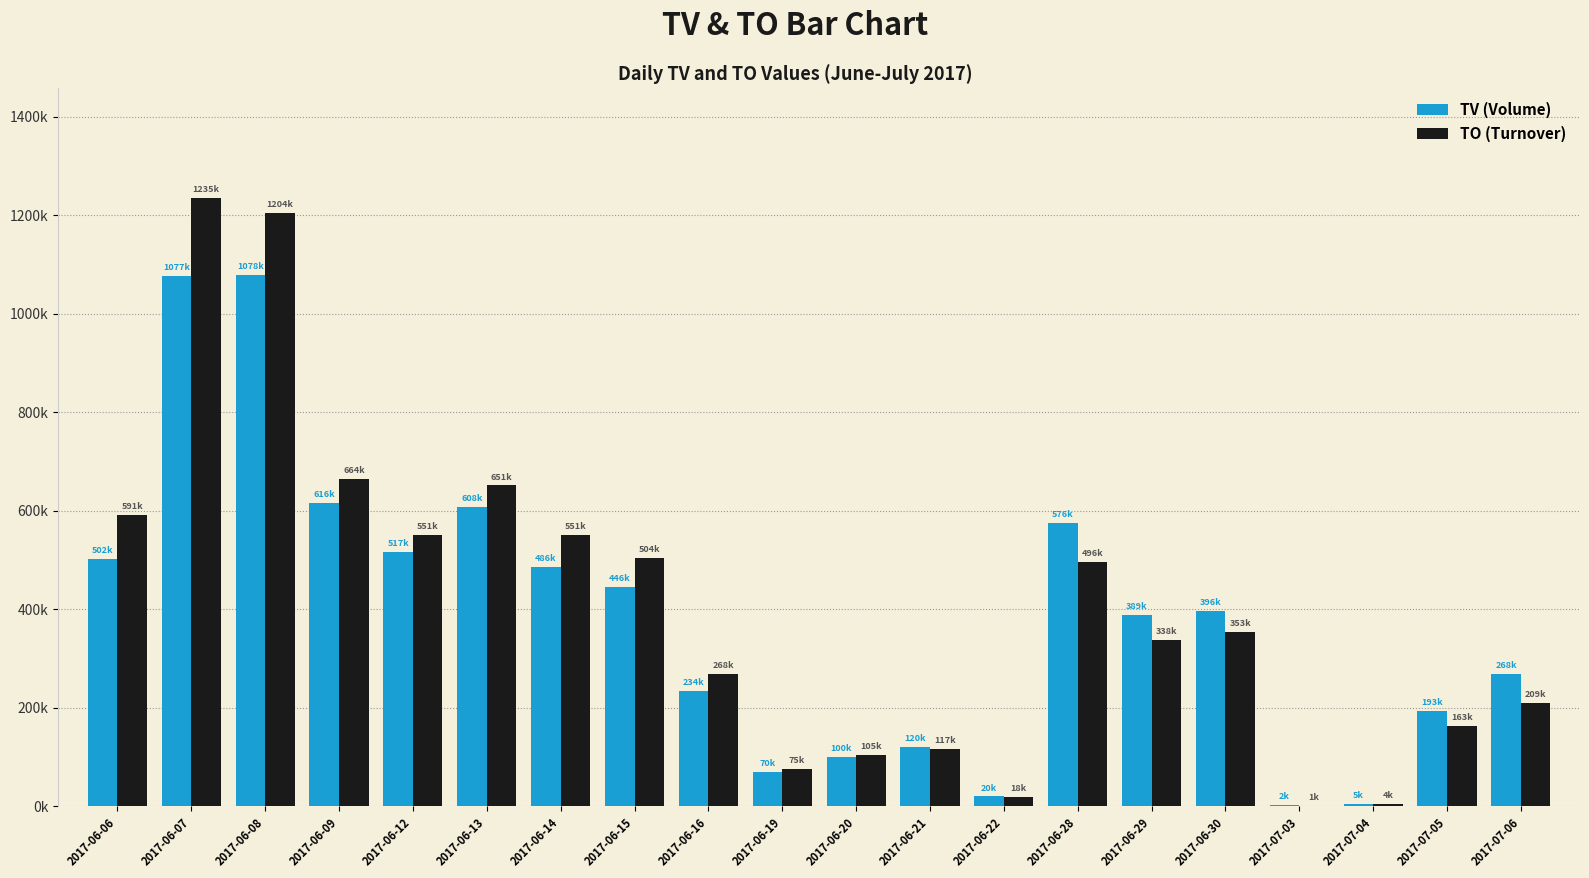

Does the chart contain stacked bars?

No